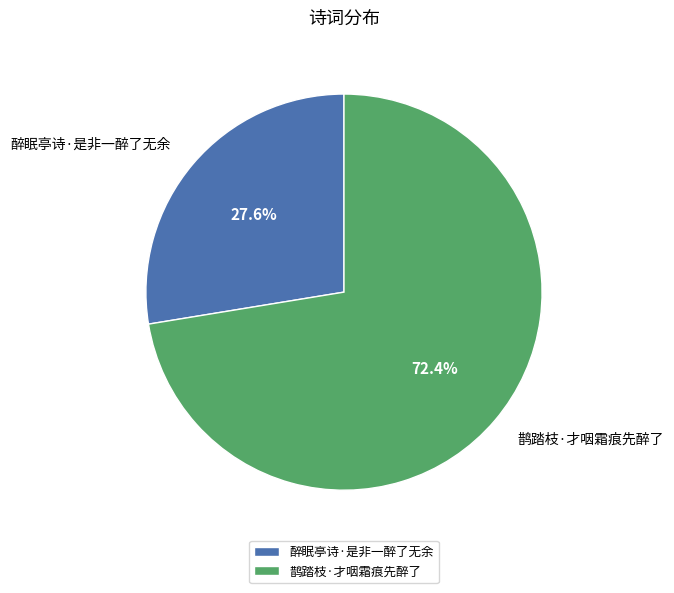

What portion of the pie excludes 醉眠亭诗·是非一醉了无余?

72.4%